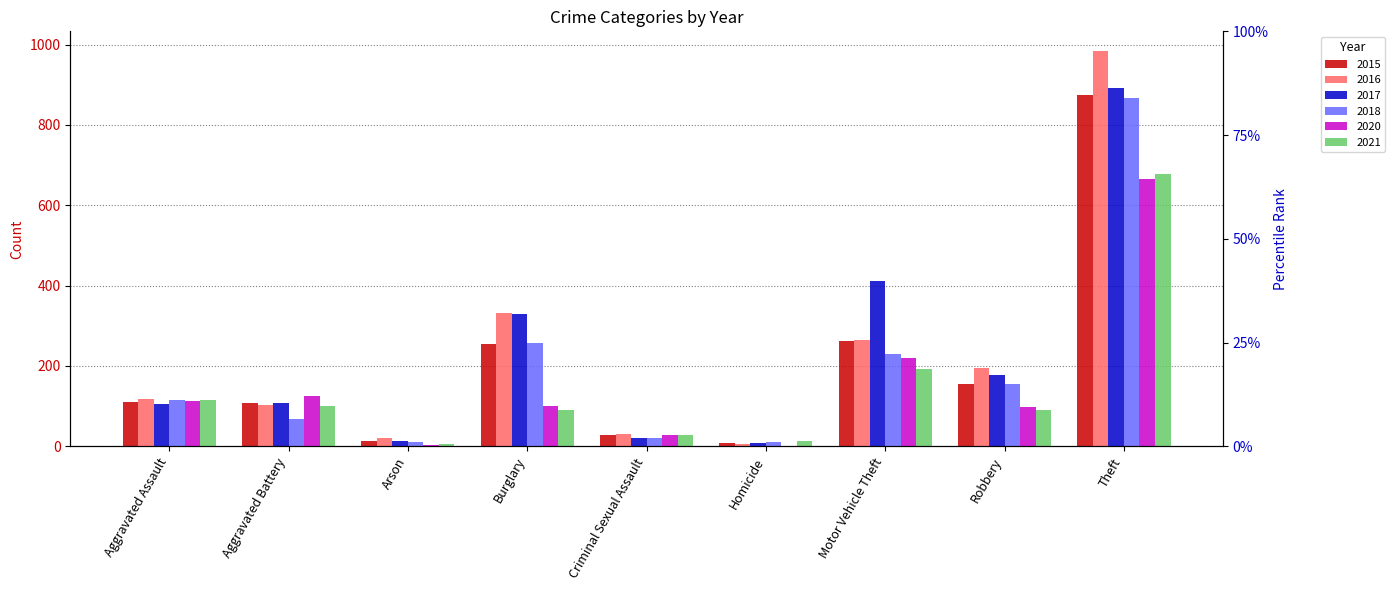

What is the difference between the maximum and minimum values in the 2015 series?

865